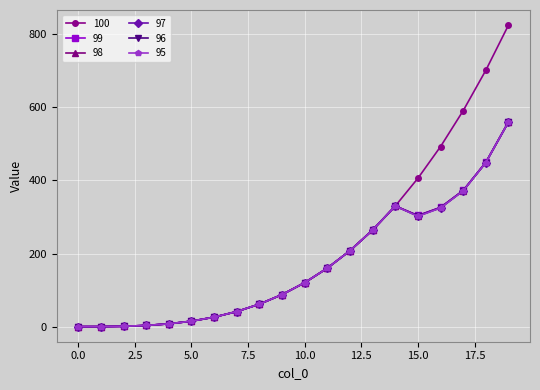

Which series has the widest spread of values?

100